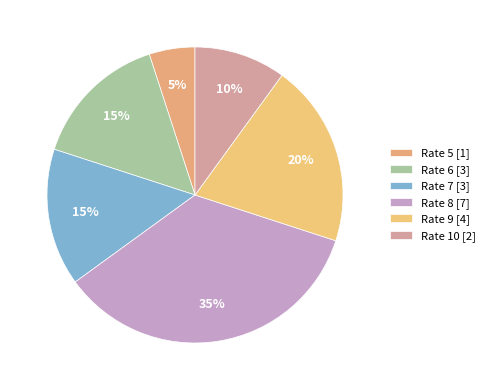

Which category has the biggest portion of the pie?

Rate 8